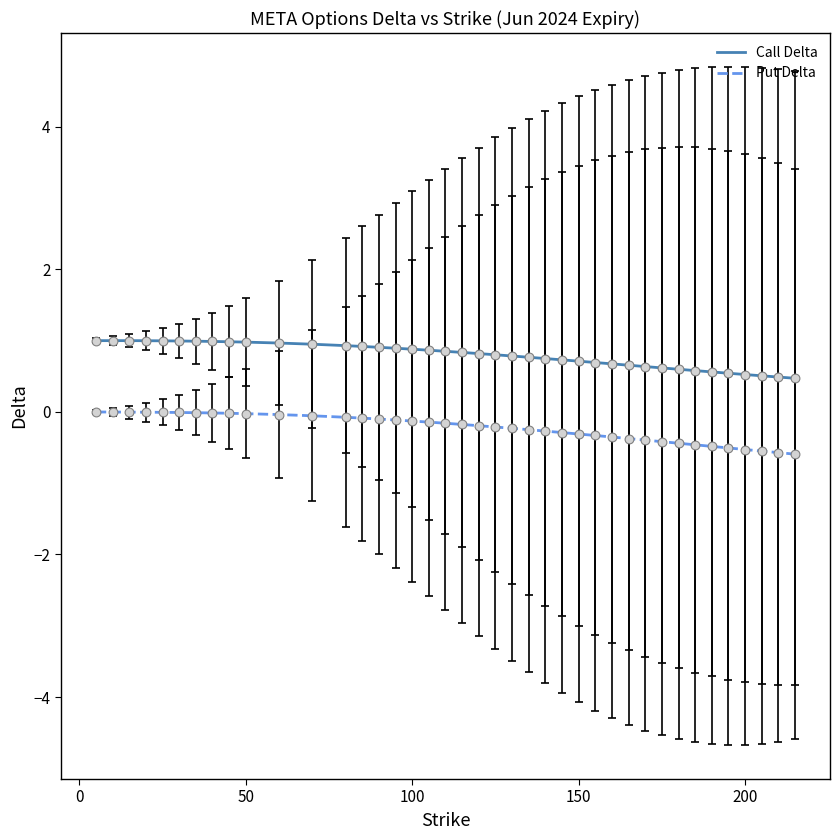

Which series has the largest total across all categories?

Call Delta